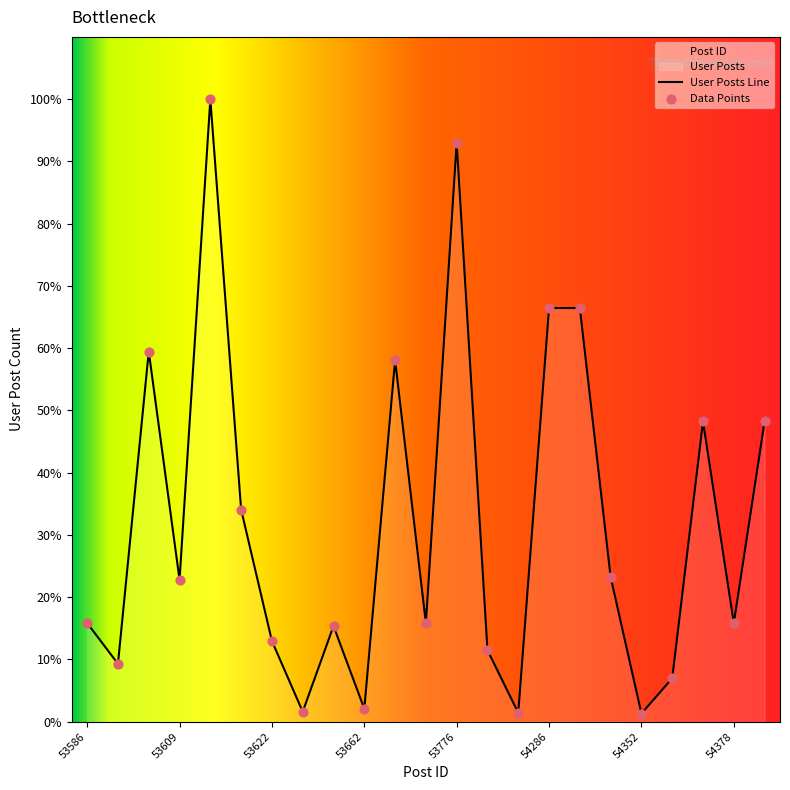

What is the ratio of the value at 54289 to the value at 54284?

46.5